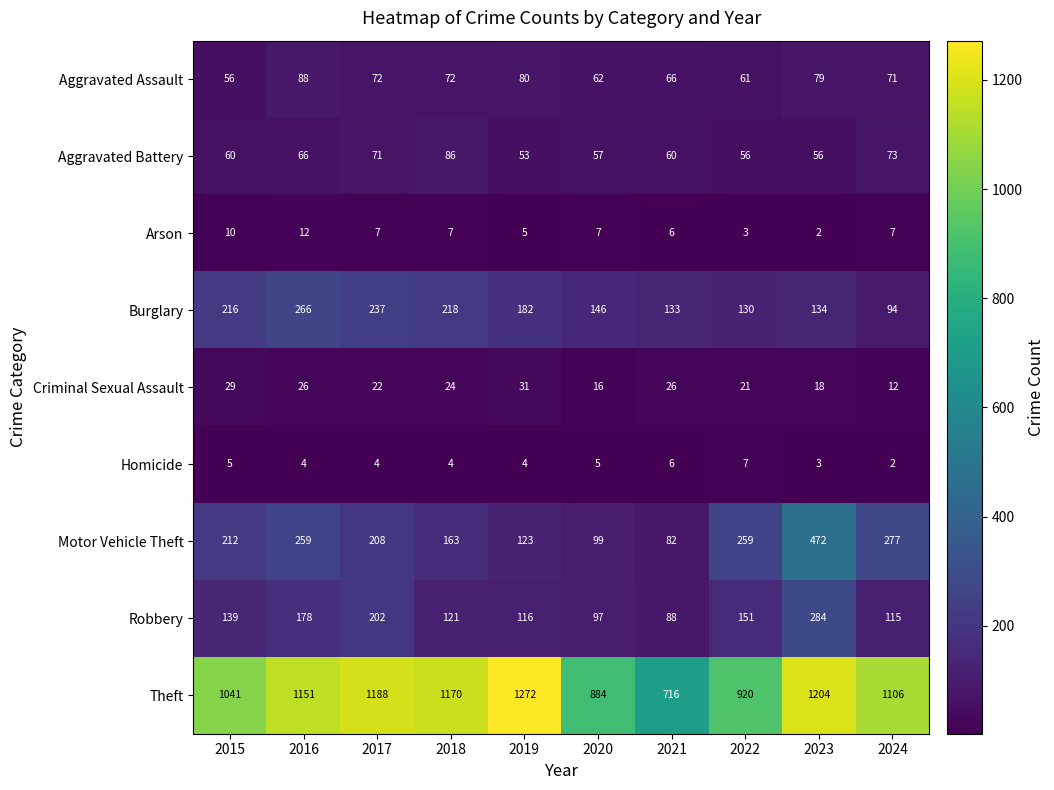

The Burglary series shows 217 at 2022. True or false?

False